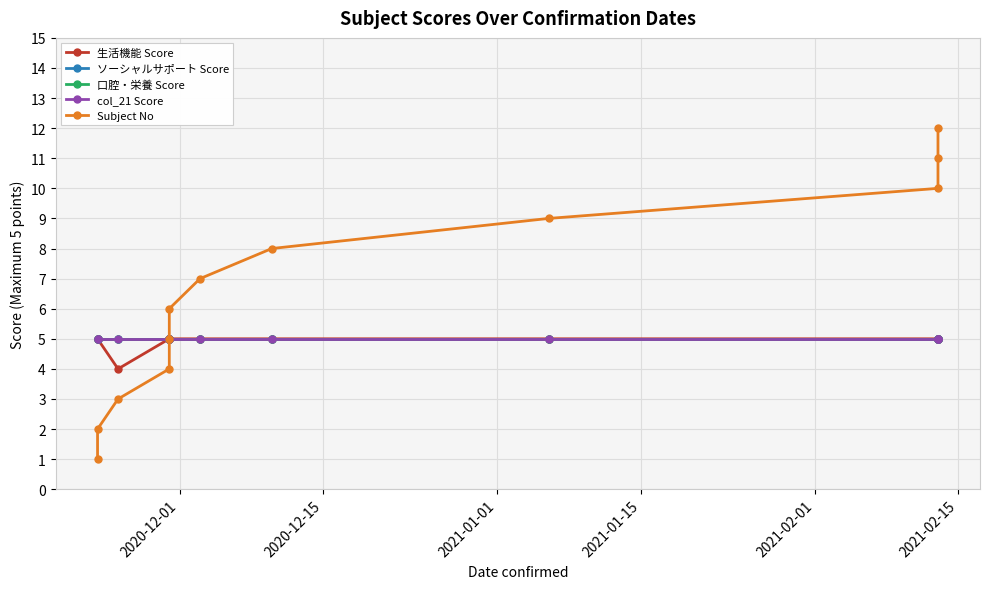

Reading left to right, transcribe all the data shown in this chart.

生活機能 Score: 5	5	4	5	5	5	5	5	5	5	5	5
ソーシャルサポート Score: 5	5	5	5	5	5	5	5	5	5	5	5
口腔・栄養 Score: 5	5	5	5	5	5	5	5	5	5	5	5
col_21 Score: 5	5	5	5	5	5	5	5	5	5	5	5
Subject No: 1	2	3	4	5	6	7	8	9	10	11	12